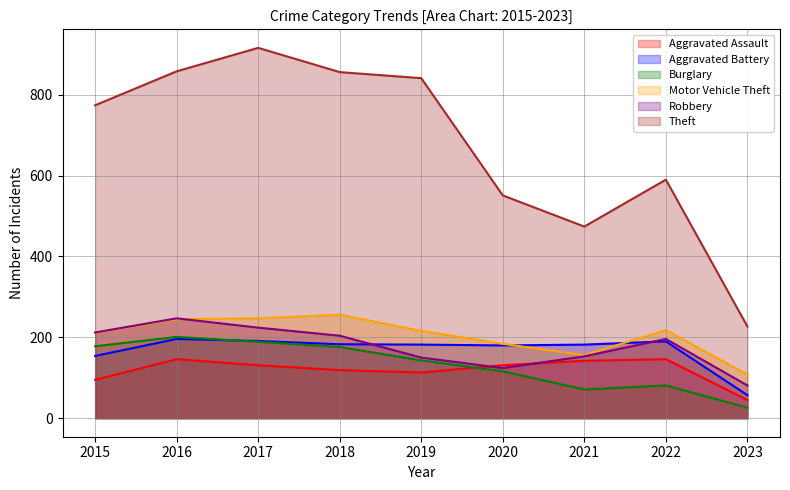

Is it true that Aggravated Assault equals 35 at 2016?

False